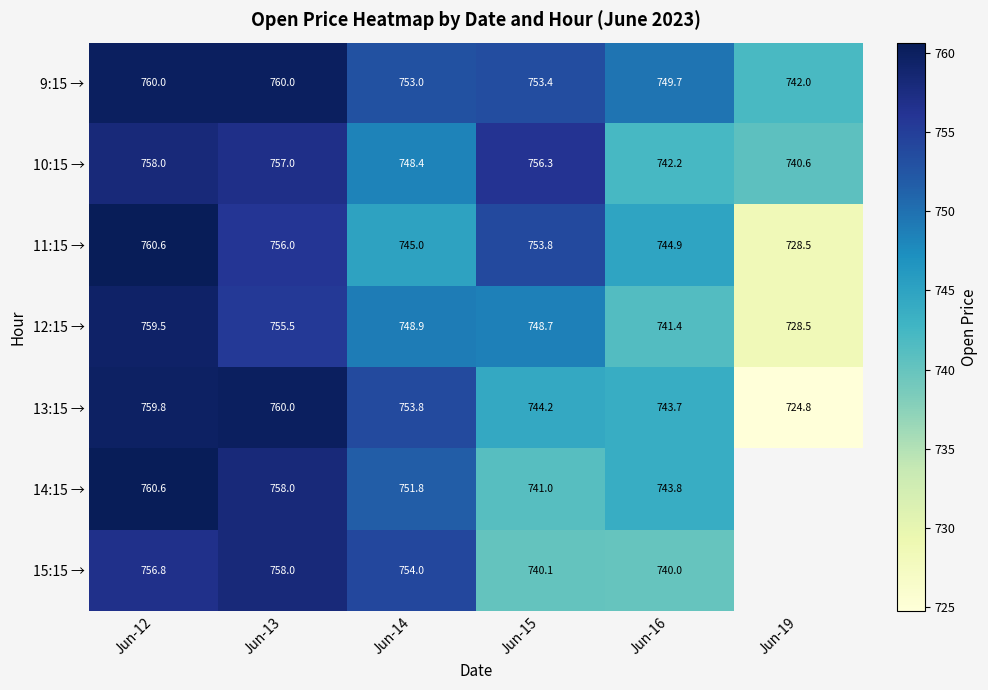

Which series changed the most between Jun-13 and Jun-19?

13:15 →